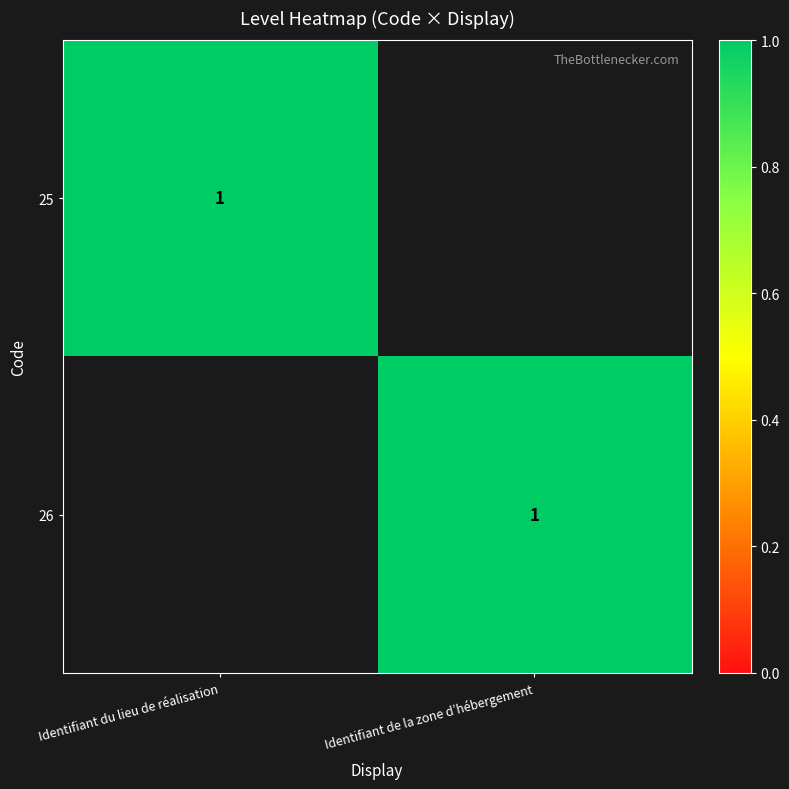

The 26 series shows 2 at Identifiant de la zone d’hébergement. True or false?

False